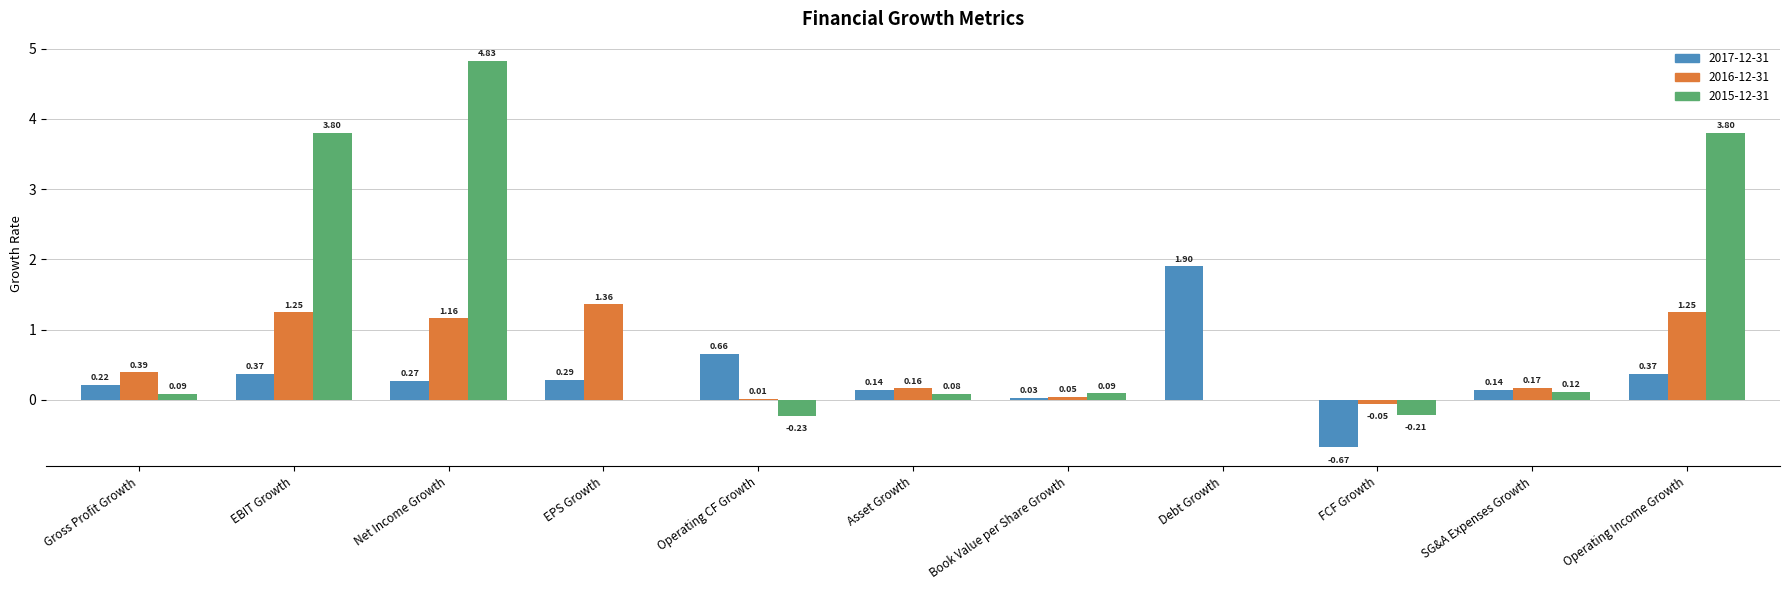

Which series has the largest total across all categories?

2015-12-31